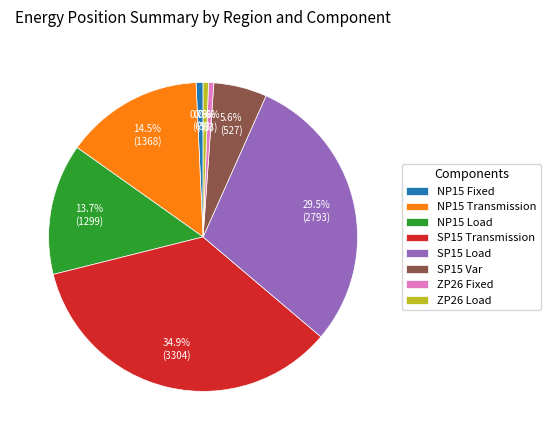

Does any single category account for the majority?

No